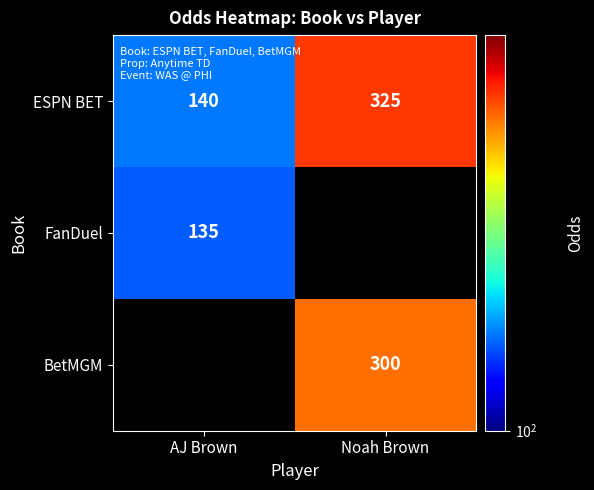

At how many categories does at least one series exceed 264?

1